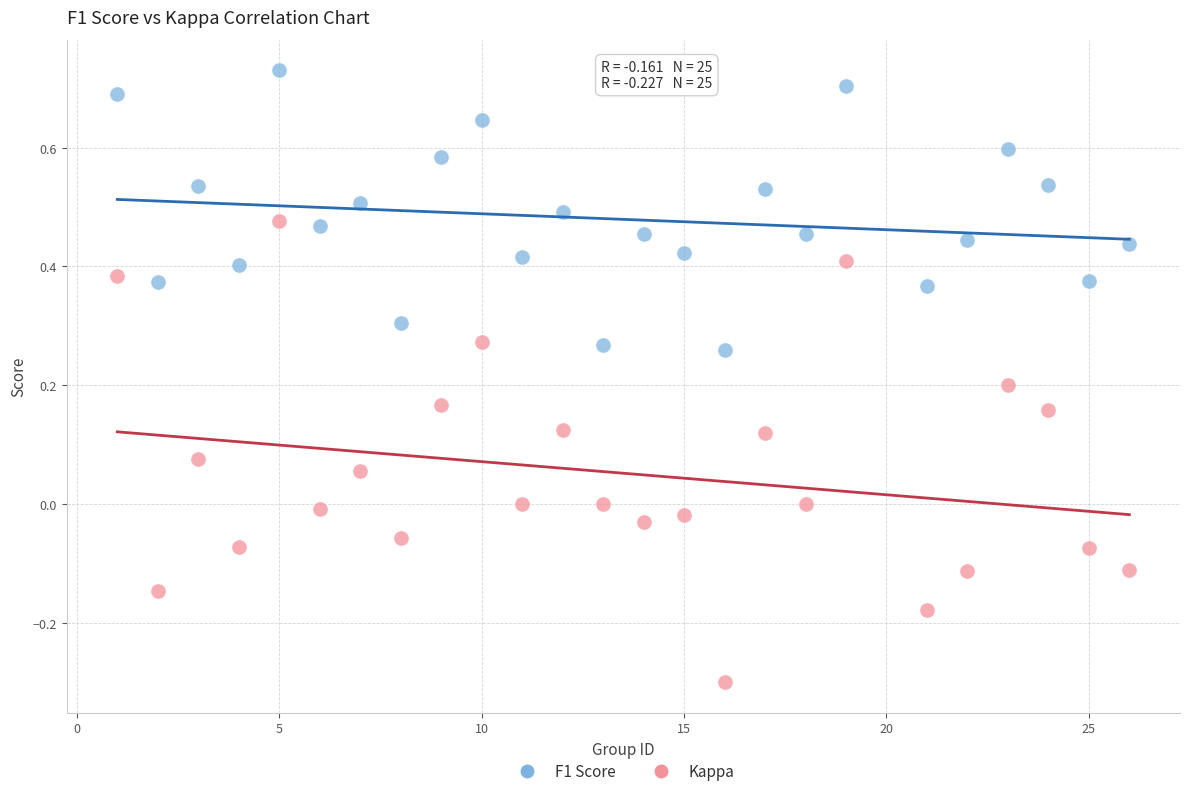

Which series reaches the minimum Y coordinate?

Kappa